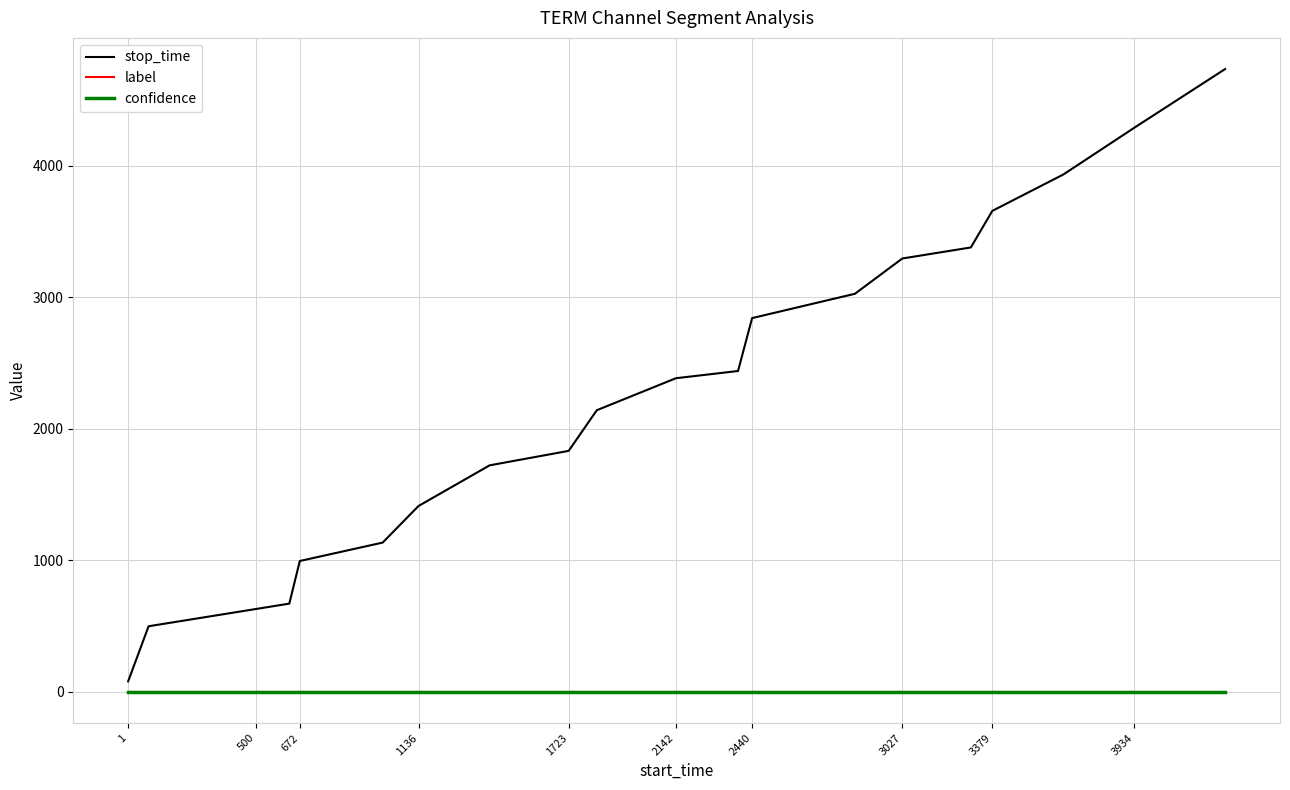

True or false: stop_time and label cross at least once.

False